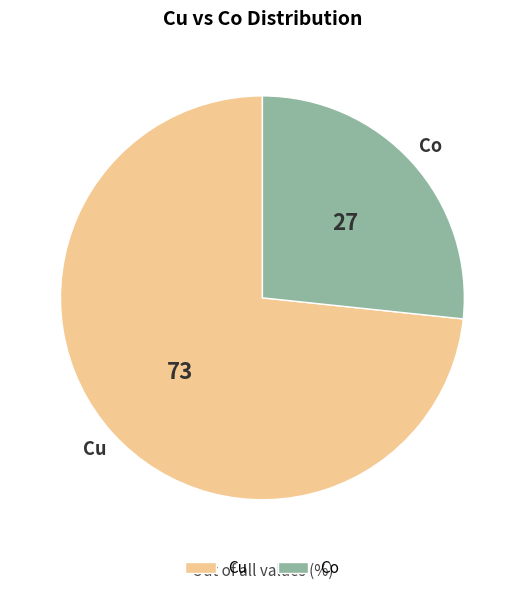

Does any single category account for the majority?

Yes